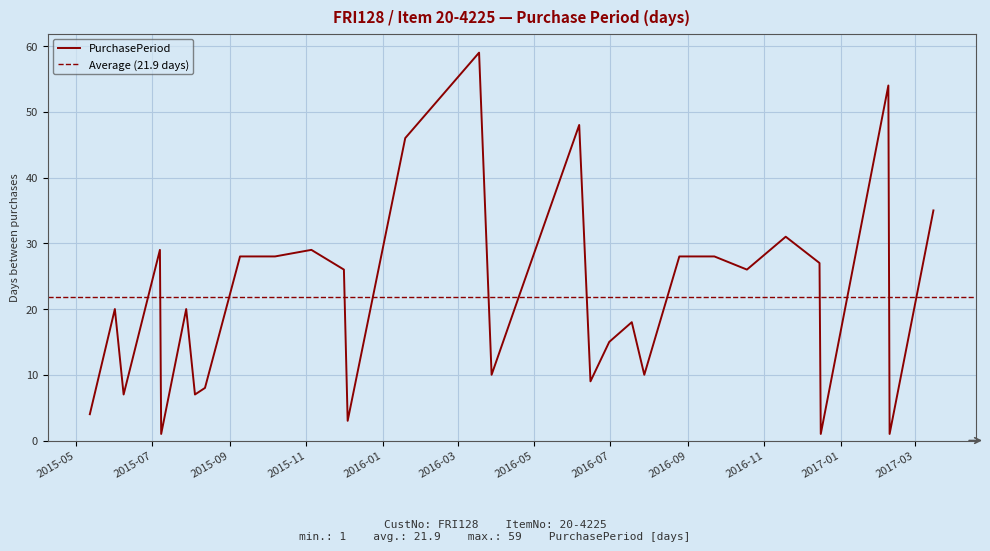

What is the ratio of the value at 2016-06-06 to the value at 2016-12-16?

48.0